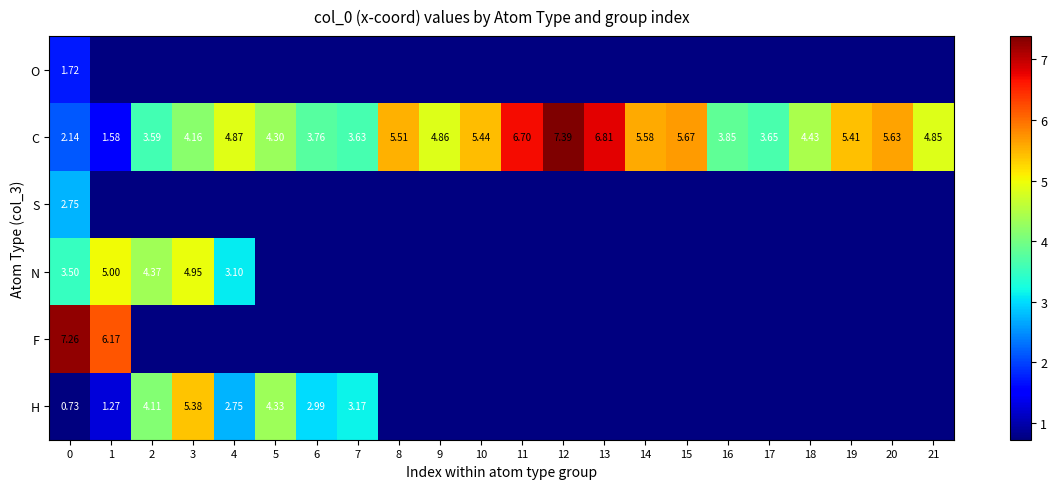

What is the minimum value for H?

0.7